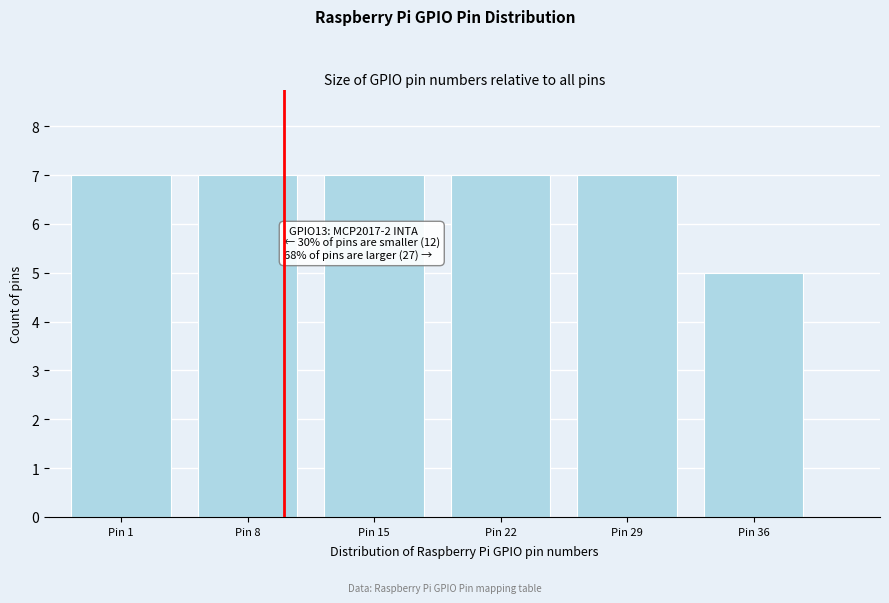

Reading left to right, transcribe all the data shown in this chart.

7	7	7	7	7	5